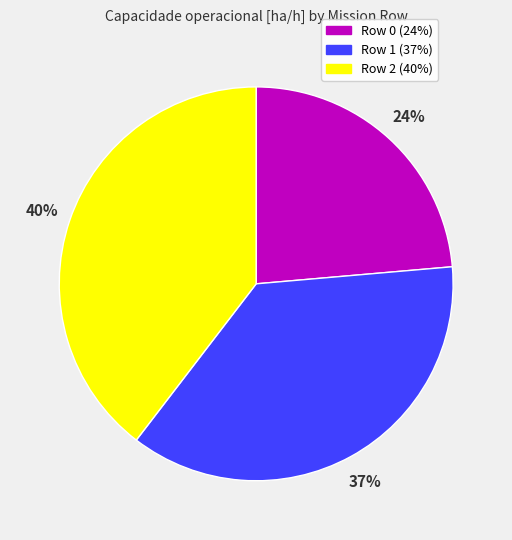

How many segments does this pie chart have?

3